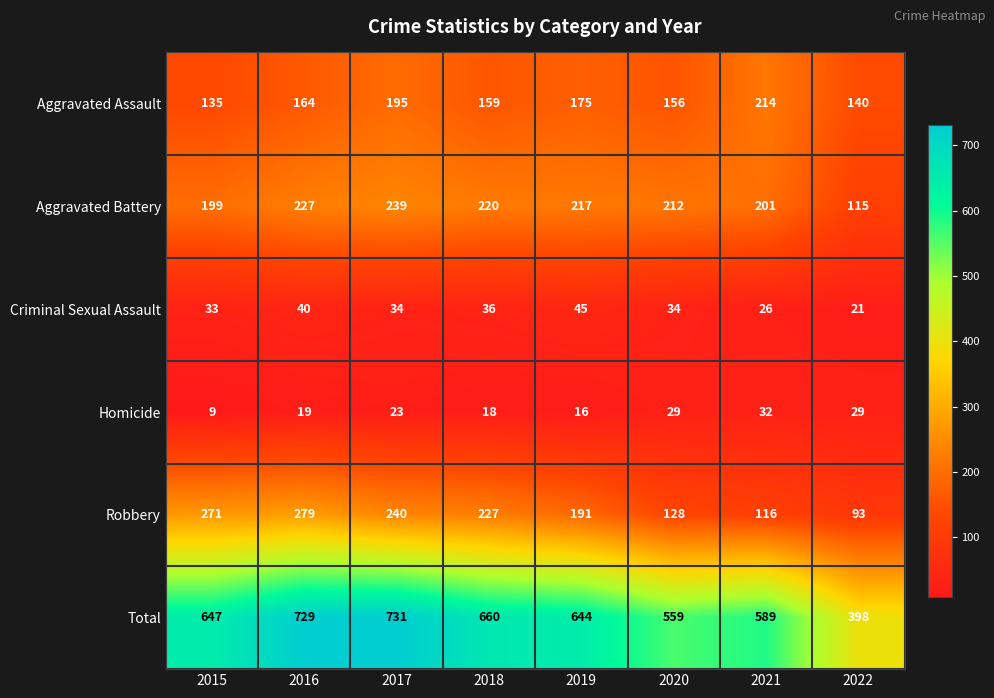

What is the difference between the highest and lowest values at 2018?

642